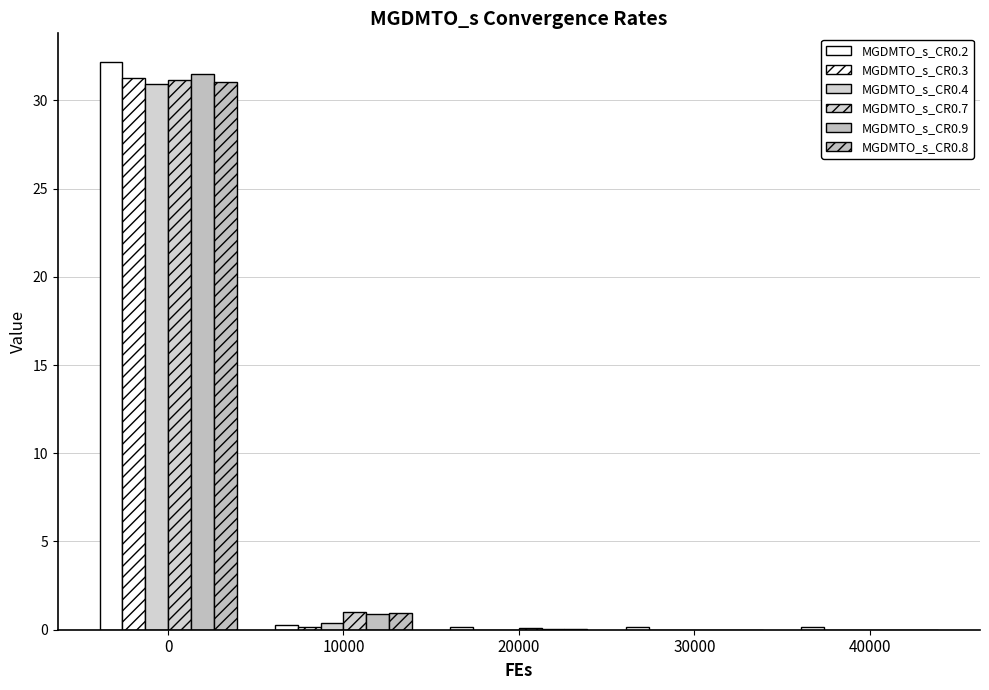

How many distinct data groups are displayed?

6